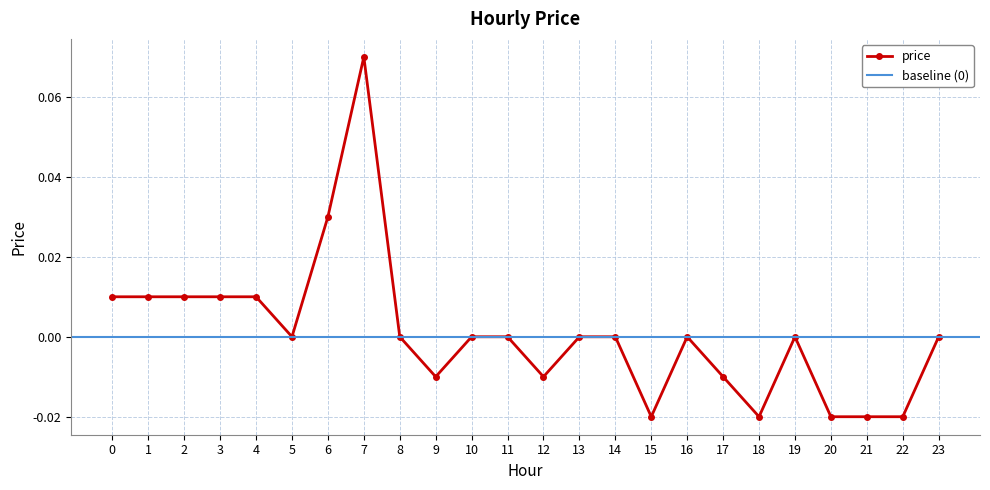

At which label is the value closest to 0?

5